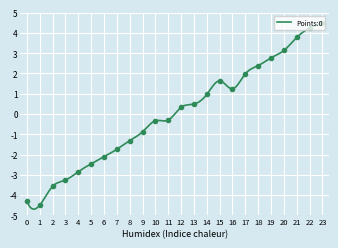

Count the number of values greater than 0.

12